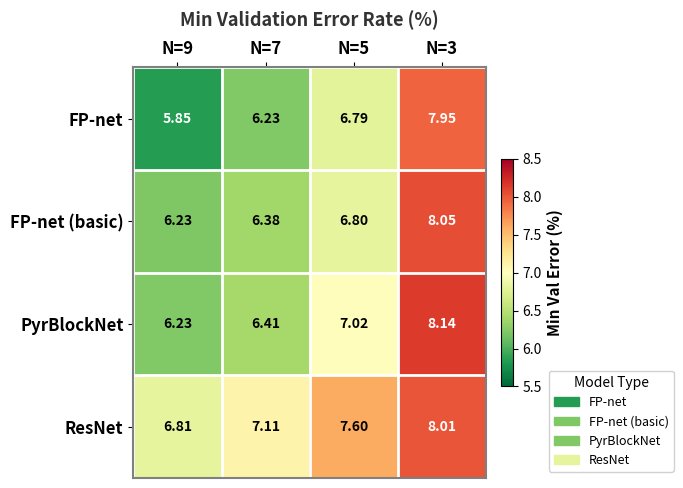

Between N=5 and N=3, which series saw the biggest shift?

FP-net (basic)